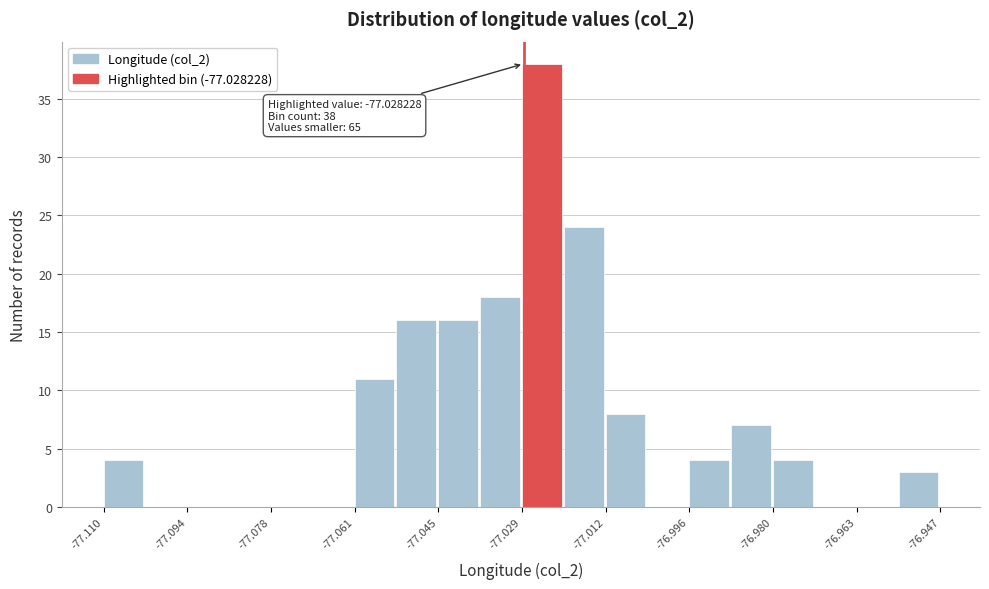

Which range on the x-axis has the tallest bar?

-77.028 to -77.020